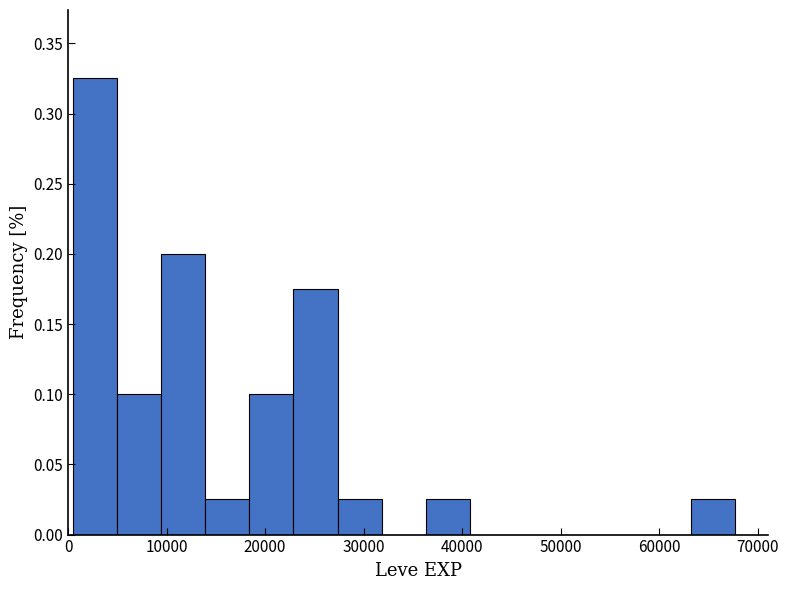

Which range on the x-axis has the tallest bar?

0 to 5000